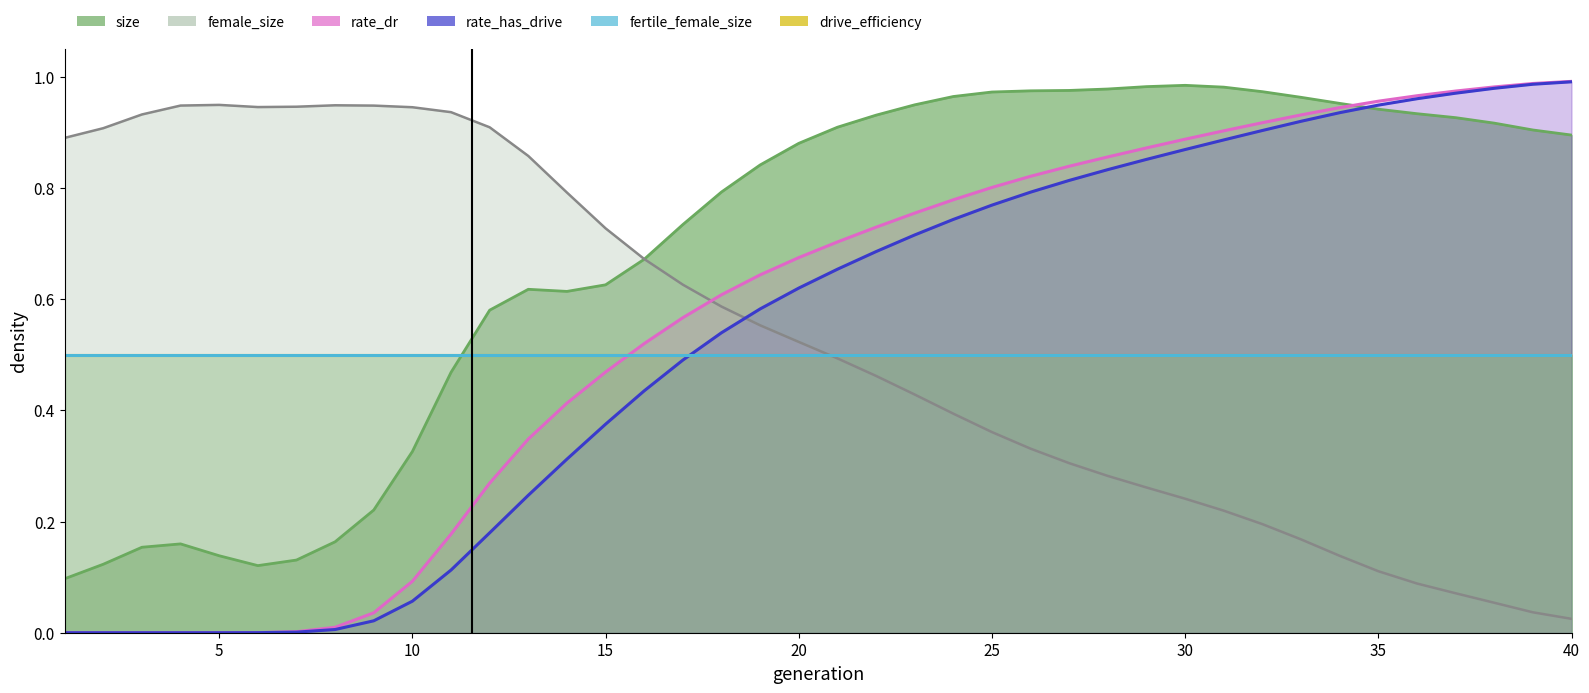

At which category is the sum across all series the highest?

33